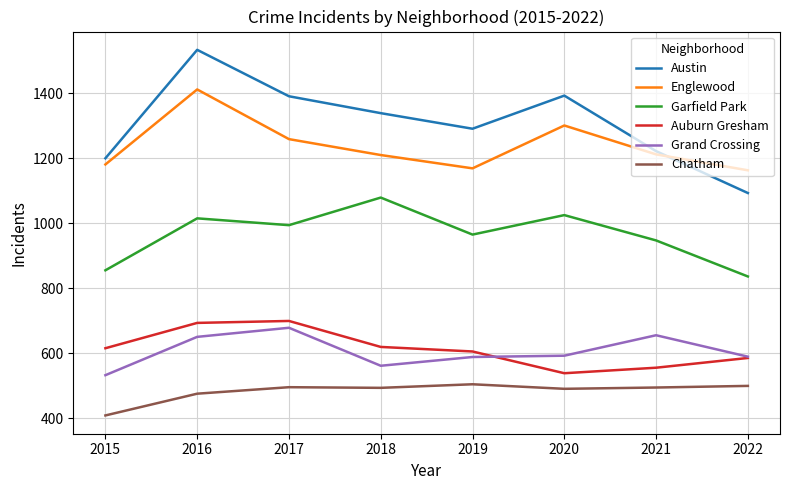

Which label corresponds to the largest value in the chart?

2016